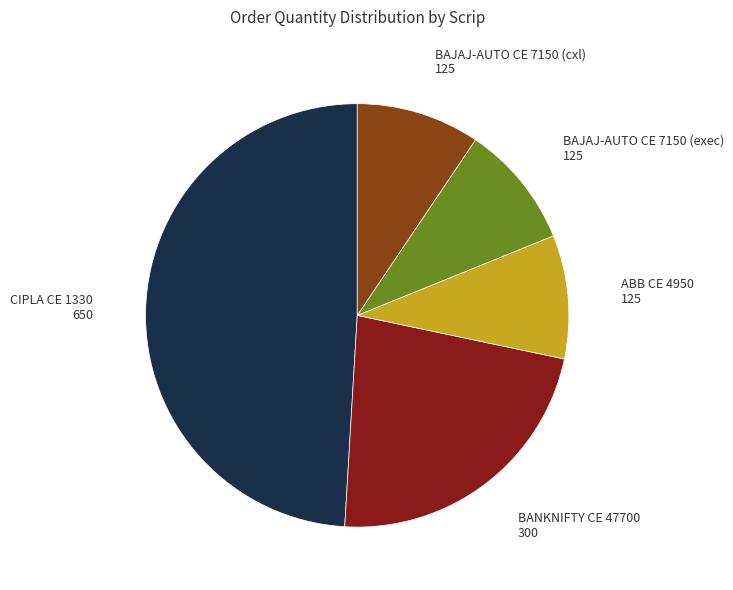

Is there a majority slice in this chart?

No